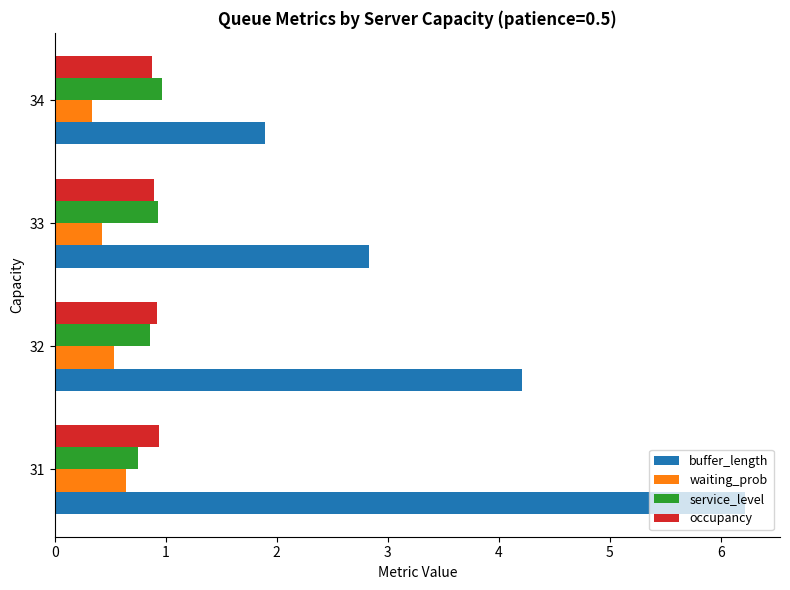

What is the average value of the occupancy series?

0.9